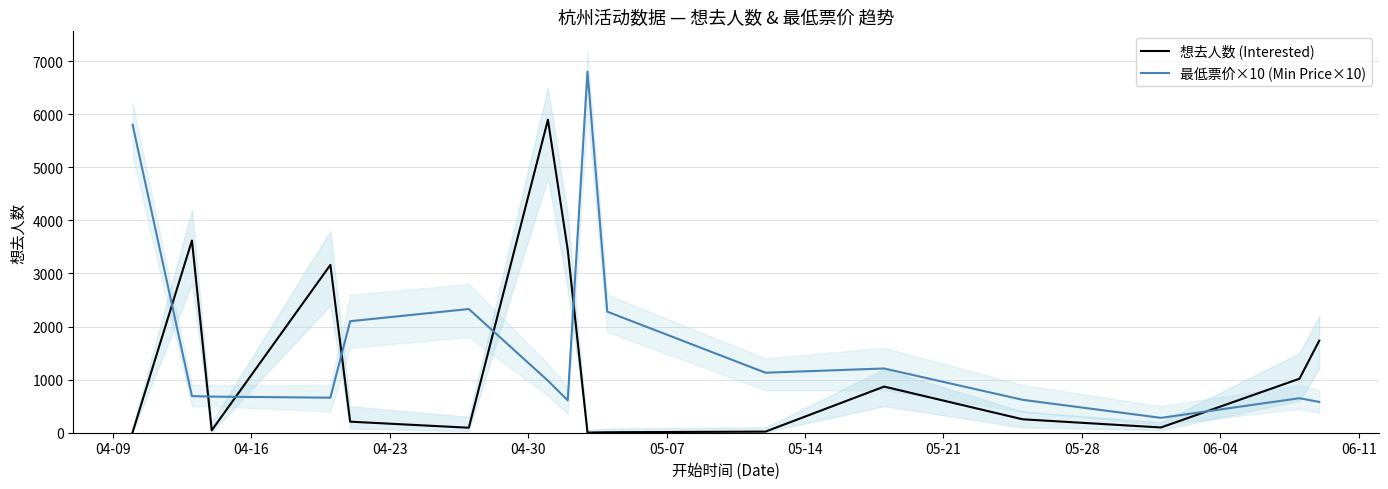

What is the highest value of the 想去人数 (Interested) series?

5895